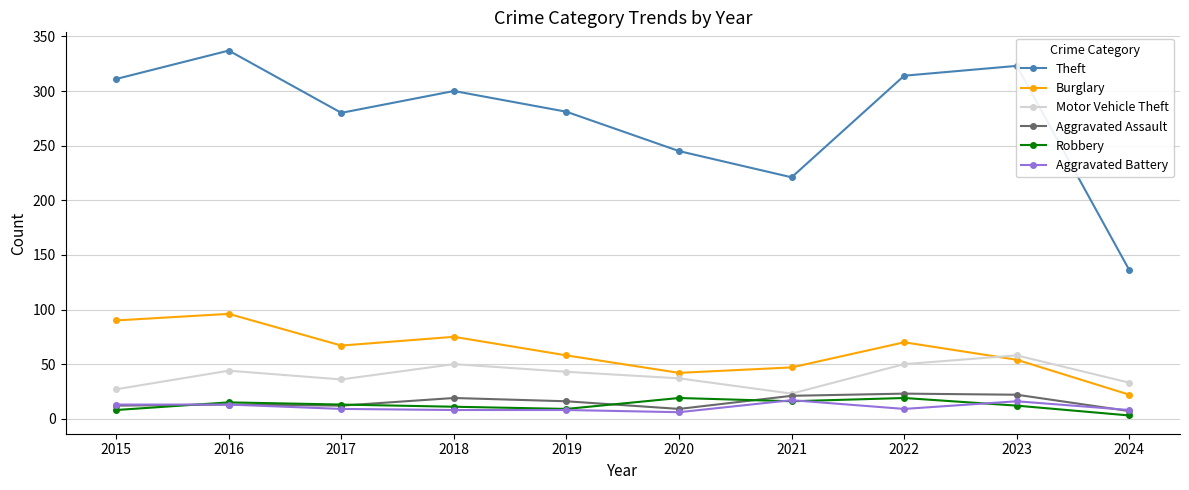

What is the value of the Robbery point at the 5th from the left?

9